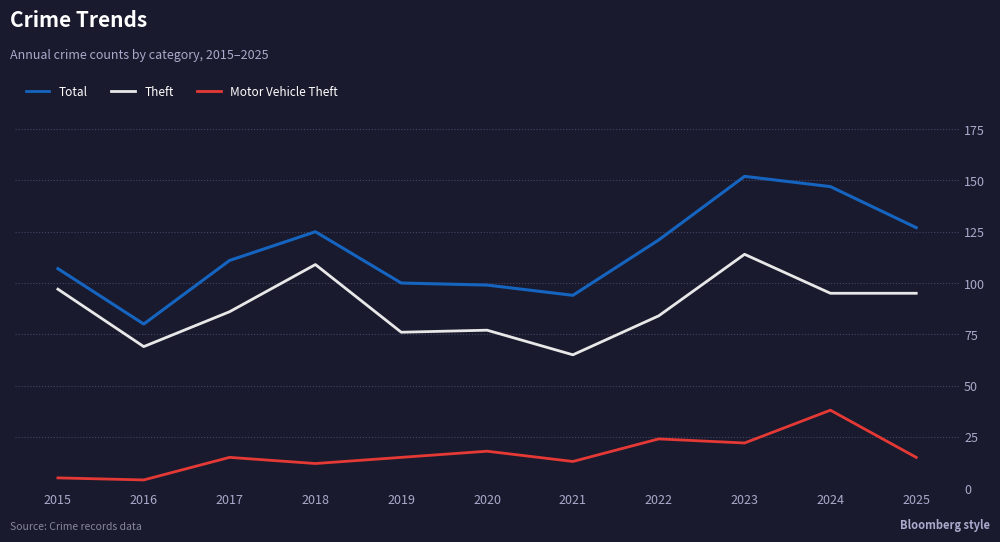

At 2018, list the series in order from largest to smallest.

Total, Theft, Motor Vehicle Theft